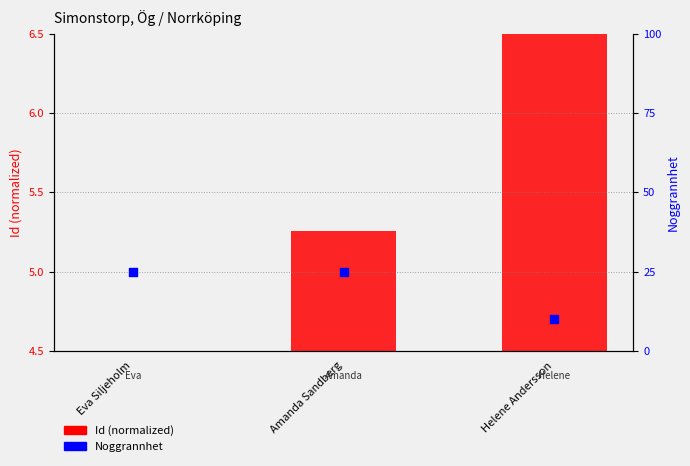

Which series has the largest total across all categories?

Noggrannhet